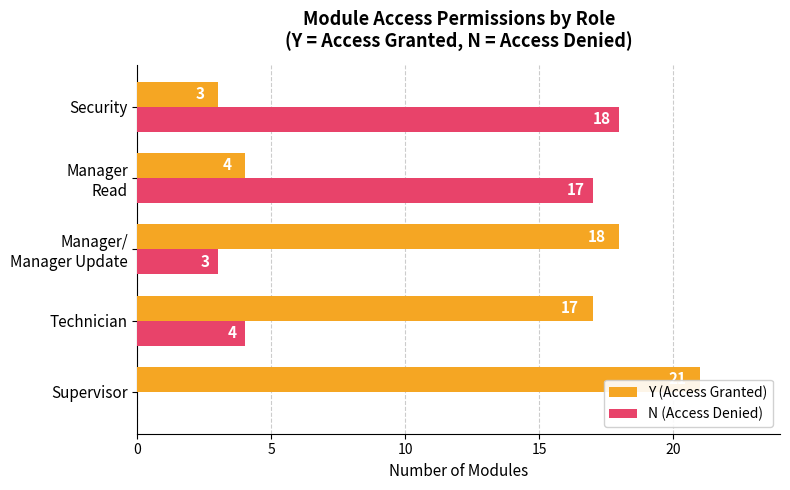

What are all the series names shown in the legend?

Y (Access Granted), N (Access Denied)